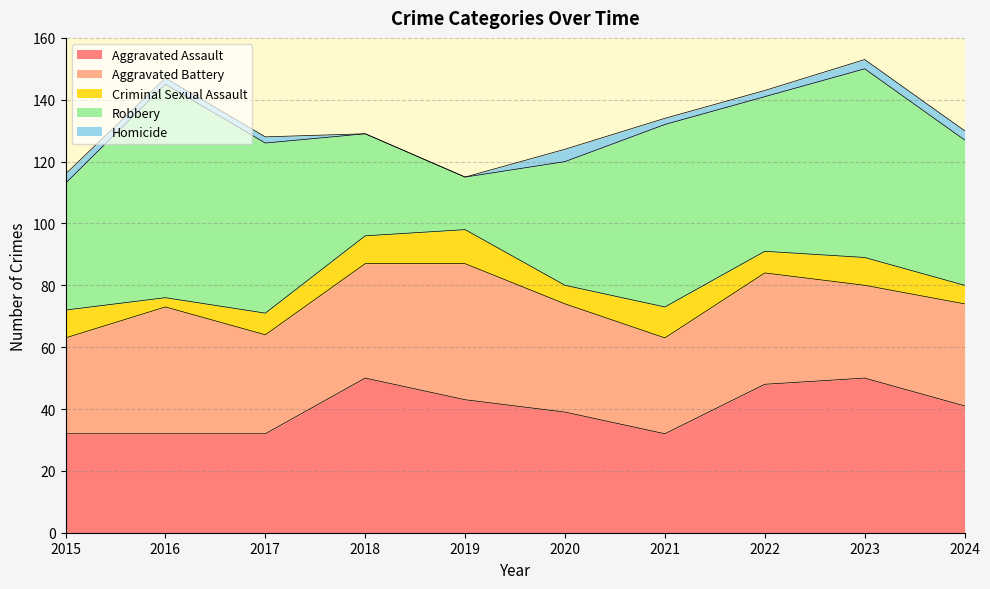

What are all the series names shown in the legend?

Aggravated Assault, Aggravated Battery, Criminal Sexual Assault, Robbery, Homicide